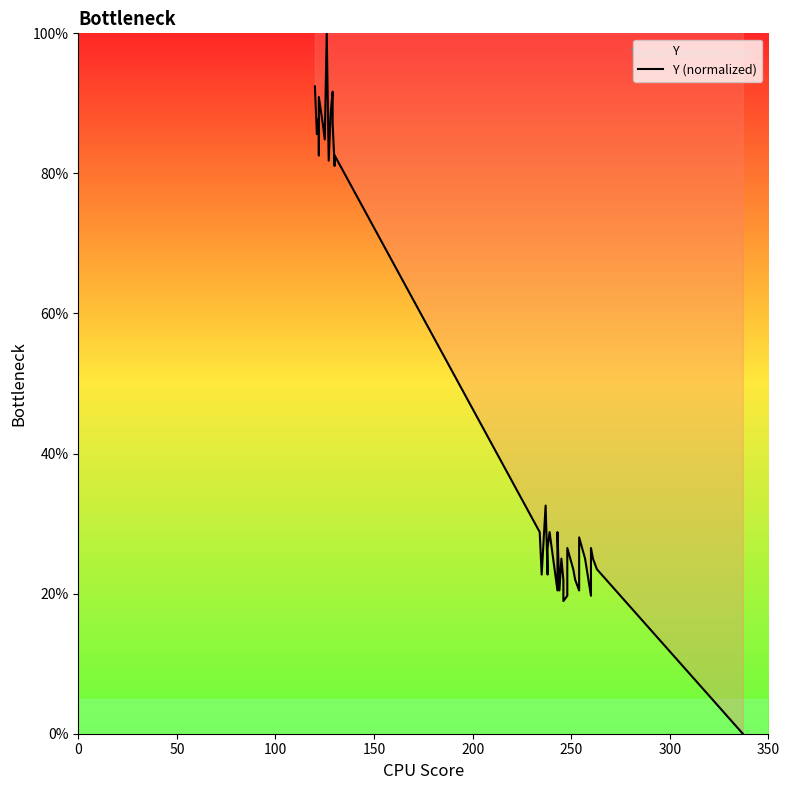

Reading left to right, what are all the values shown in this chart?

92.4	85.6	87.9	82.6	90.9	87.1	84.8	100.0	81.8	88.6	91.7	87.1	81.1	82.6	28.8	22.7	32.6	22.7	26.5	28.8	20.5	28.8	20.5	25.0	22.0	18.9	19.7	26.5	23.5	22.0	21.2	20.5	21.2	28.0	25.0	19.7	26.5	25.0	23.5	0.0